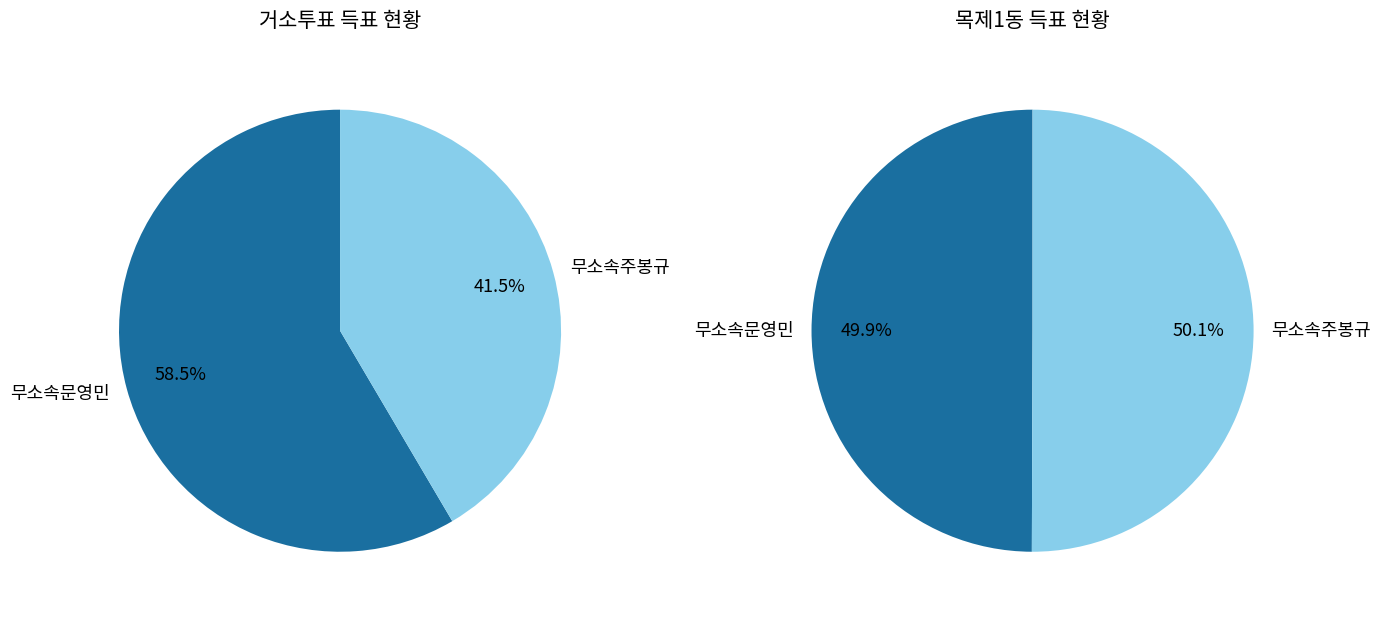

Rank the series at 거소투표 from lowest to highest value.

무소속주봉규, 무소속문영민